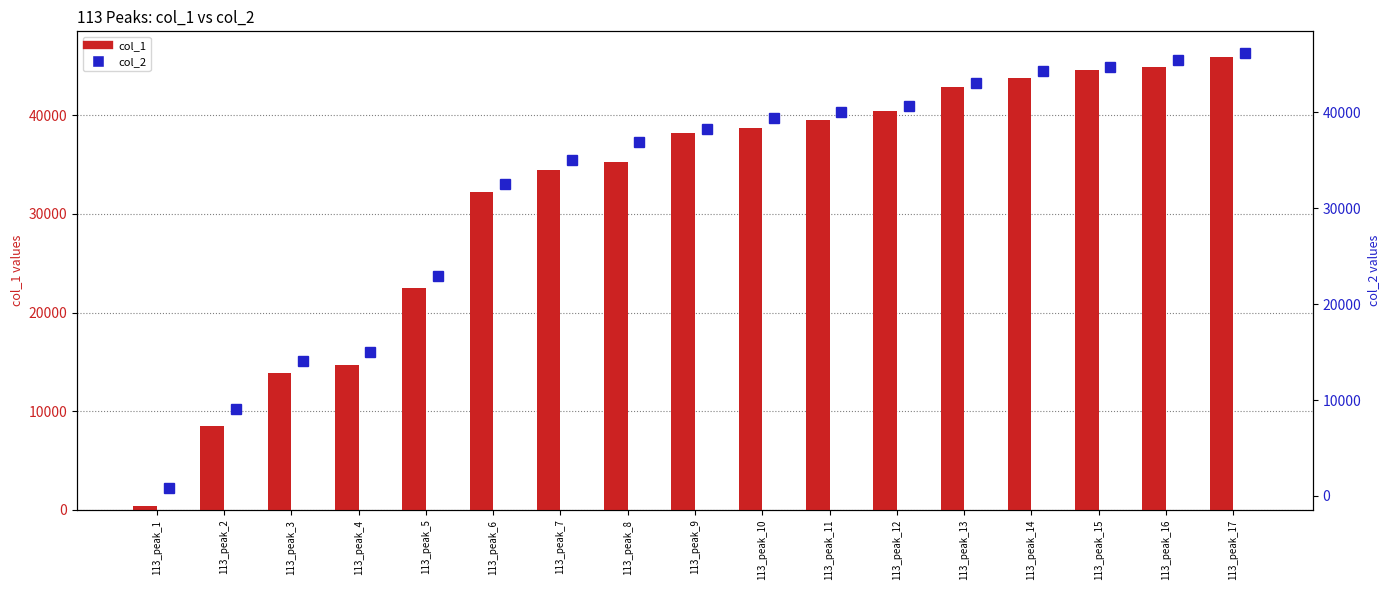

At which label is col_1 closest to 23183?

113_peak_5